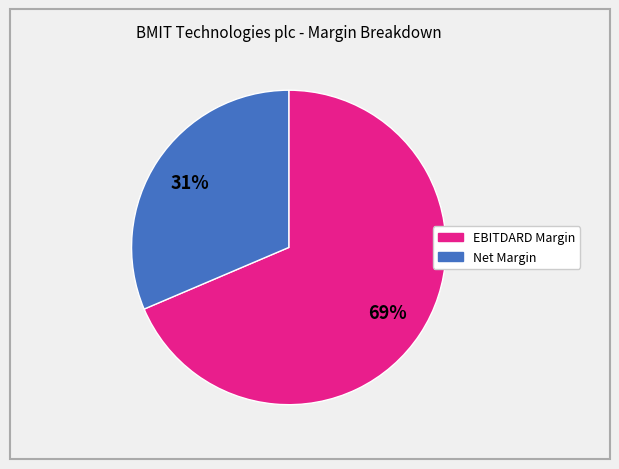

Is there a majority slice in this chart?

Yes